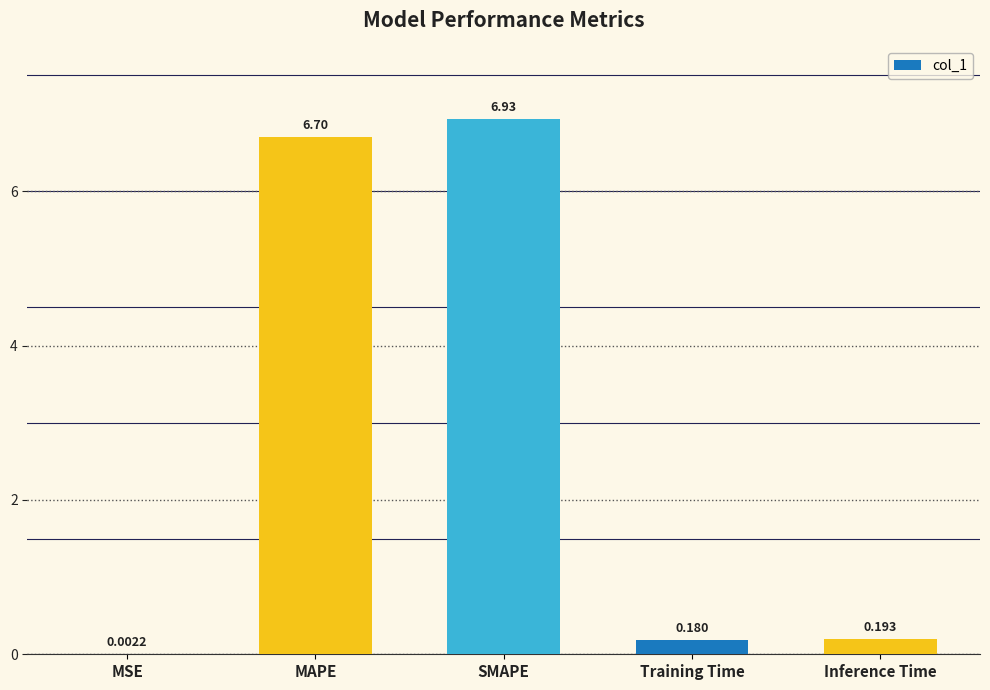

Are the bars horizontal?

No